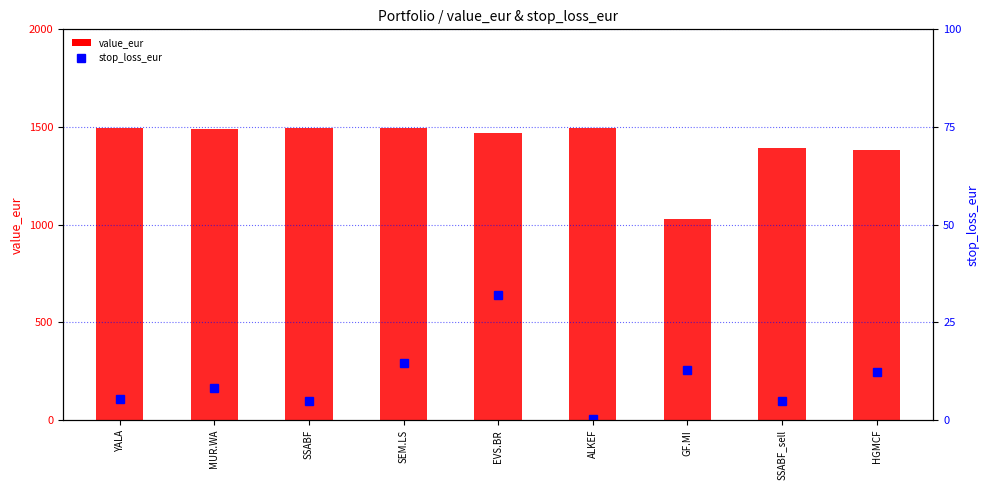

What is the greatest value displayed?

1496.8